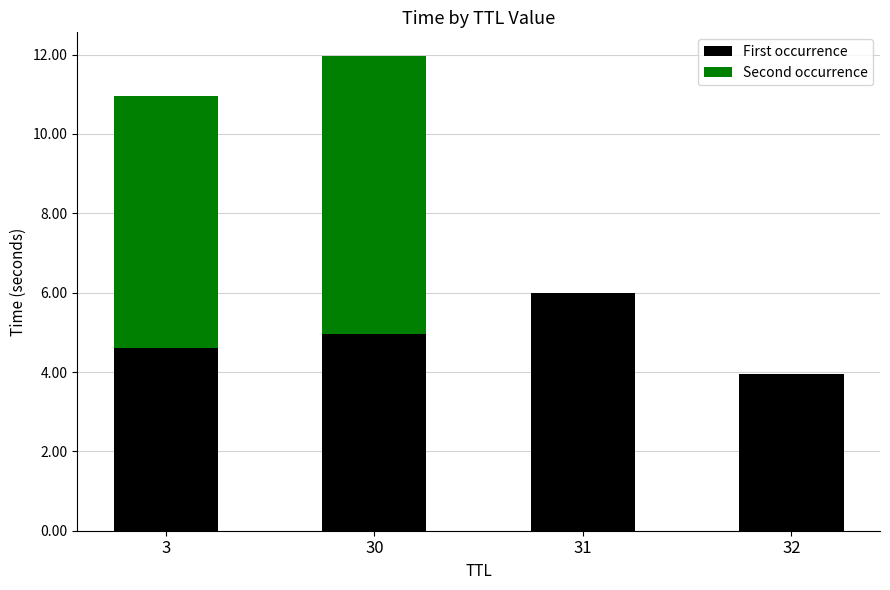

At which category is the sum across all series the highest?

30